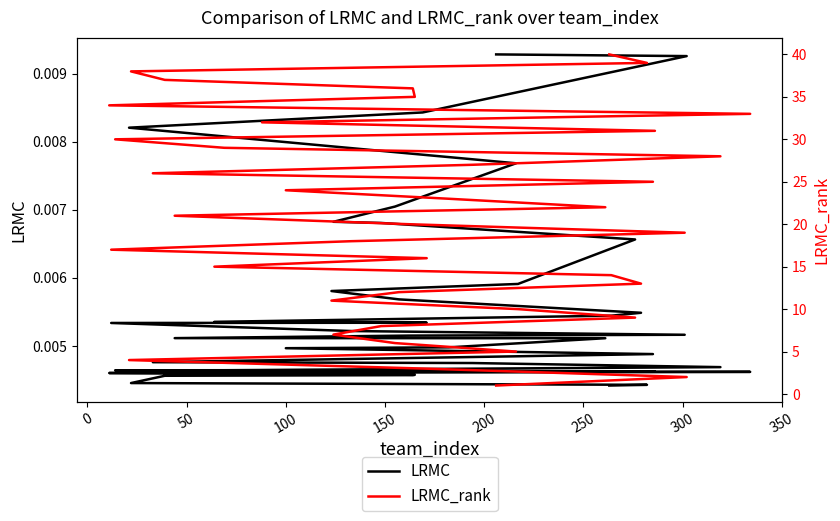

List the series in order of their overall mean, lowest first.

LRMC, LRMC_rank